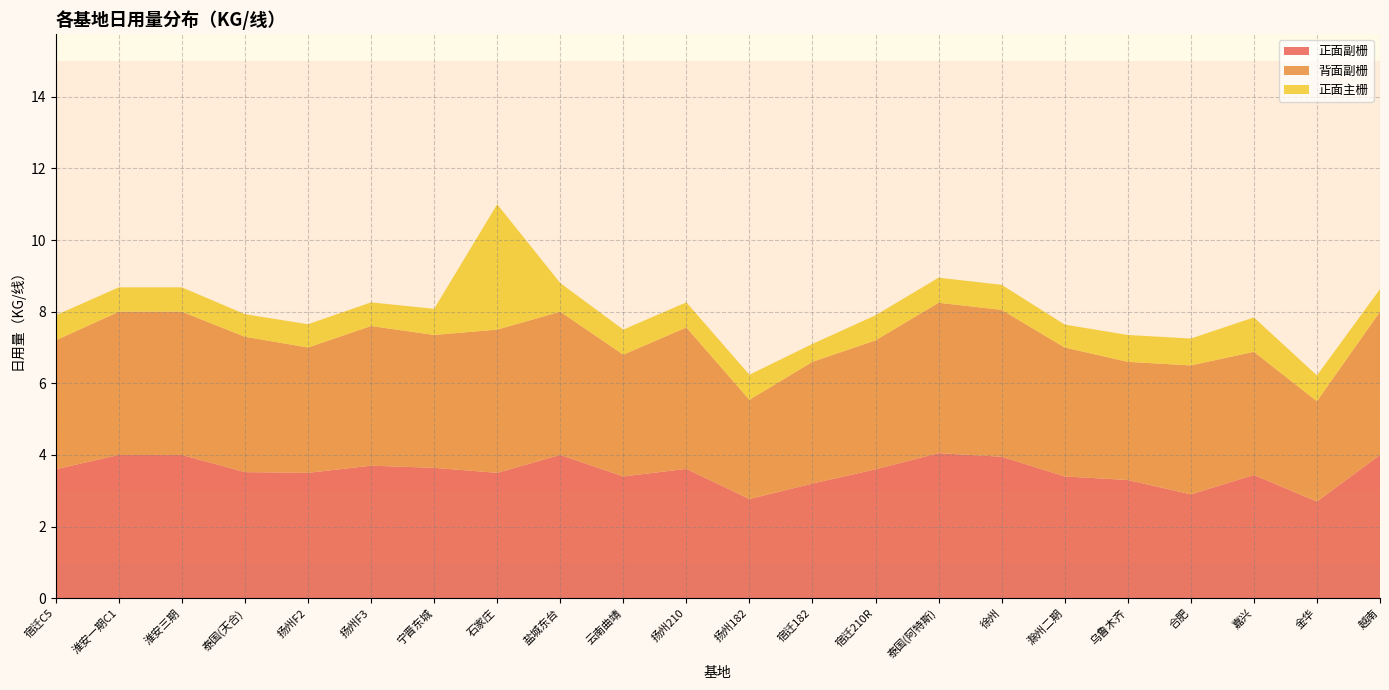

Reading left to right, transcribe all the data shown in this chart.

正面副栅: 3.6	4.0	4.0	3.5	3.5	3.7	3.6	3.5	4.0	3.4	3.6	2.8	3.2	3.6	4.0	4.0	3.4	3.3	2.9	3.4	2.7	4.0
背面副栅: 3.6	4.0	4.0	3.8	3.5	3.9	3.7	4.0	4.0	3.4	4.0	2.8	3.4	3.6	4.2	4.1	3.6	3.3	3.6	3.4	2.8	4.0
正面主栅: 0.7	0.7	0.7	0.6	0.7	0.7	0.7	3.5	0.8	0.7	0.7	0.7	0.5	0.7	0.7	0.7	0.6	0.8	0.8	1.0	0.7	0.6